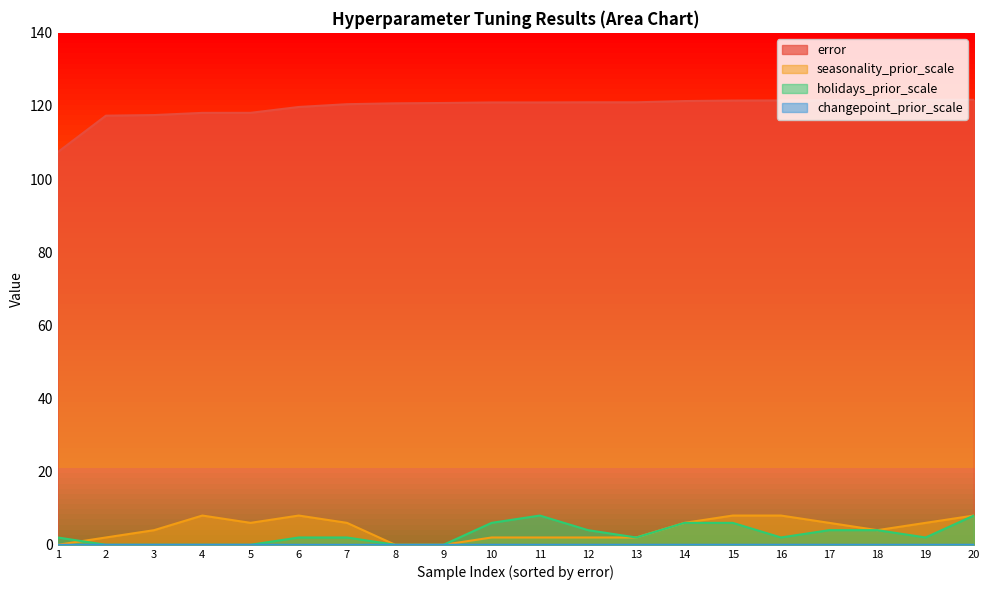

At which label is holidays_prior_scale closest to 4?

12